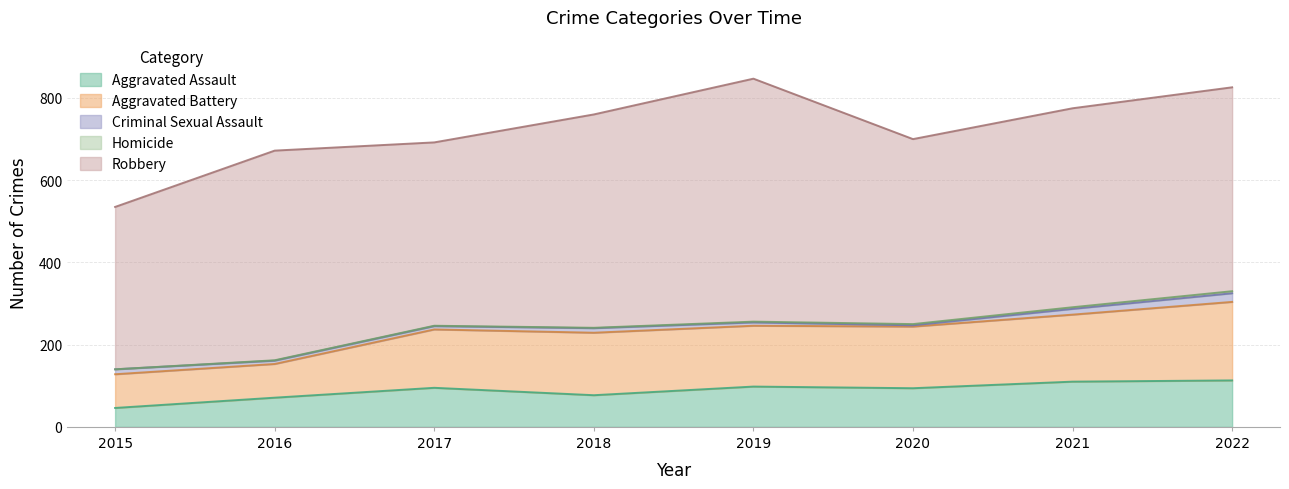

How many data points in Robbery are above 496?

3